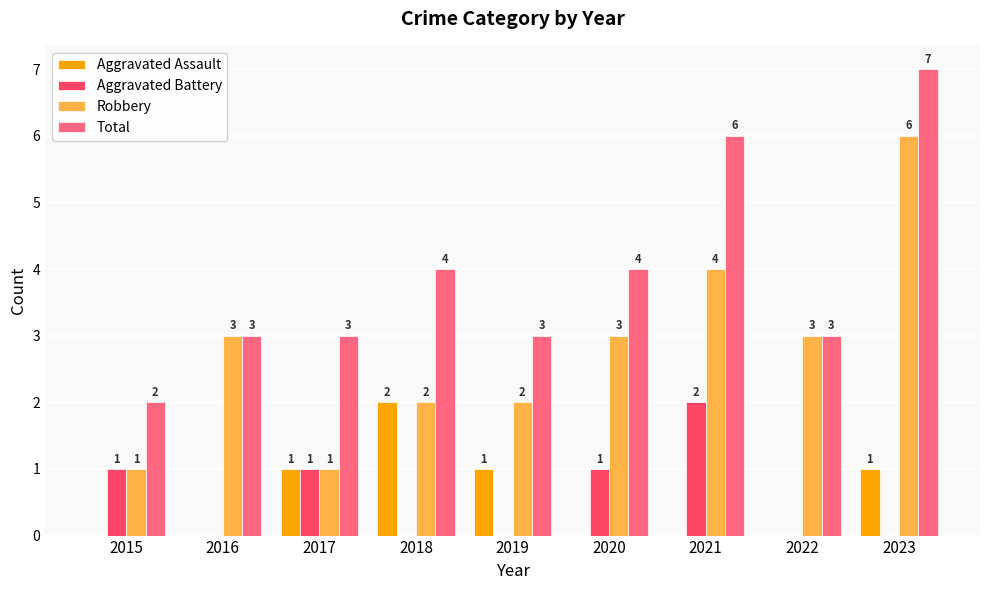

Are the bars horizontal?

No